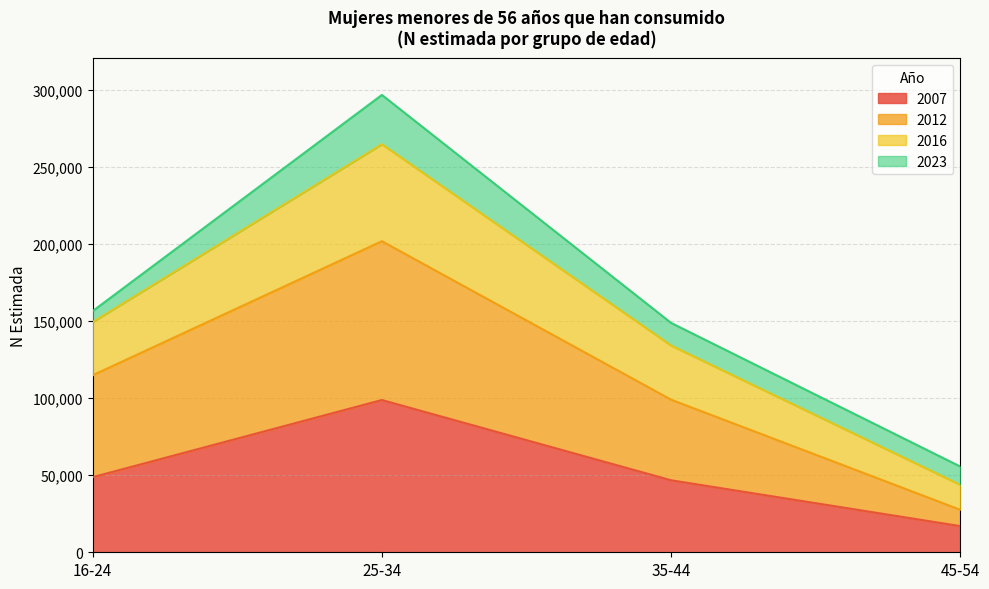

The value of 2007 at 35-44 is 78115. True or false?

False